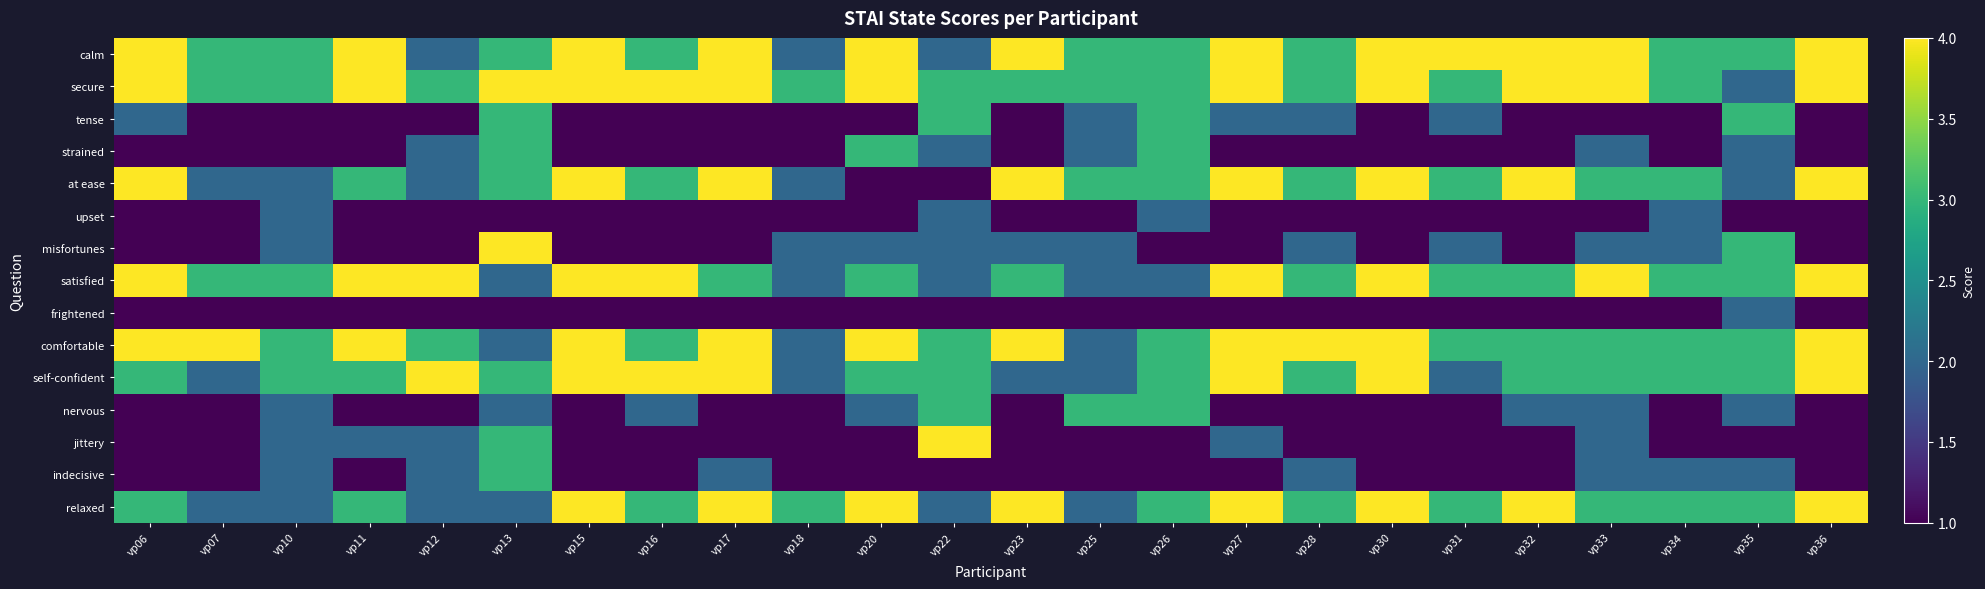

How many categories are shown in the chart?

24